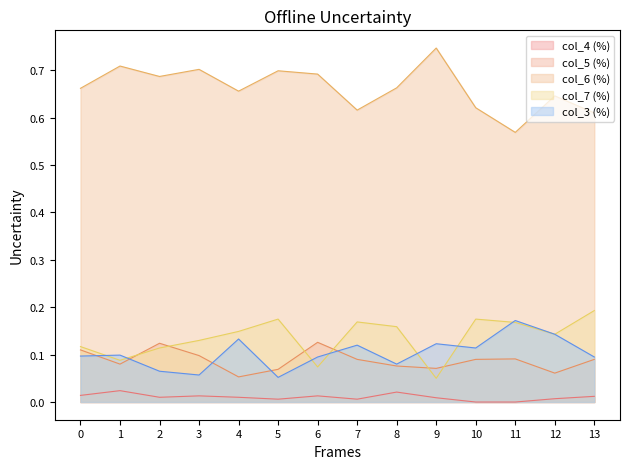

How many intersections are there between col_7 (%) and col_3 (%)?

7